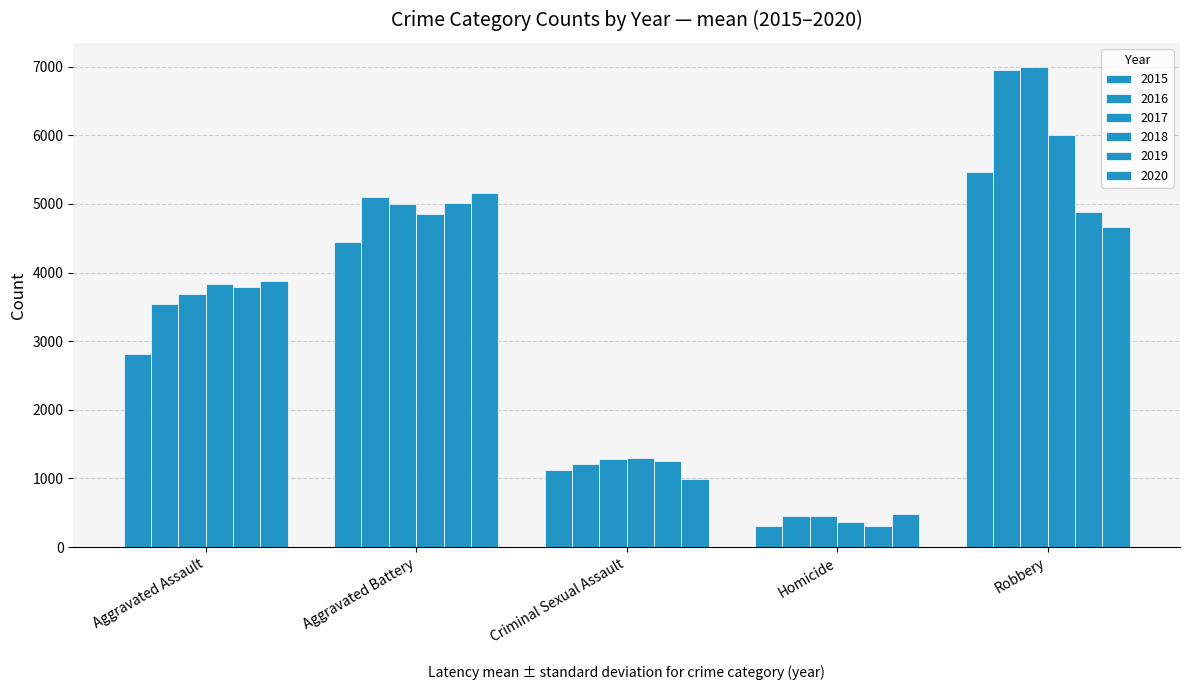

How many series are shown in this chart?

6